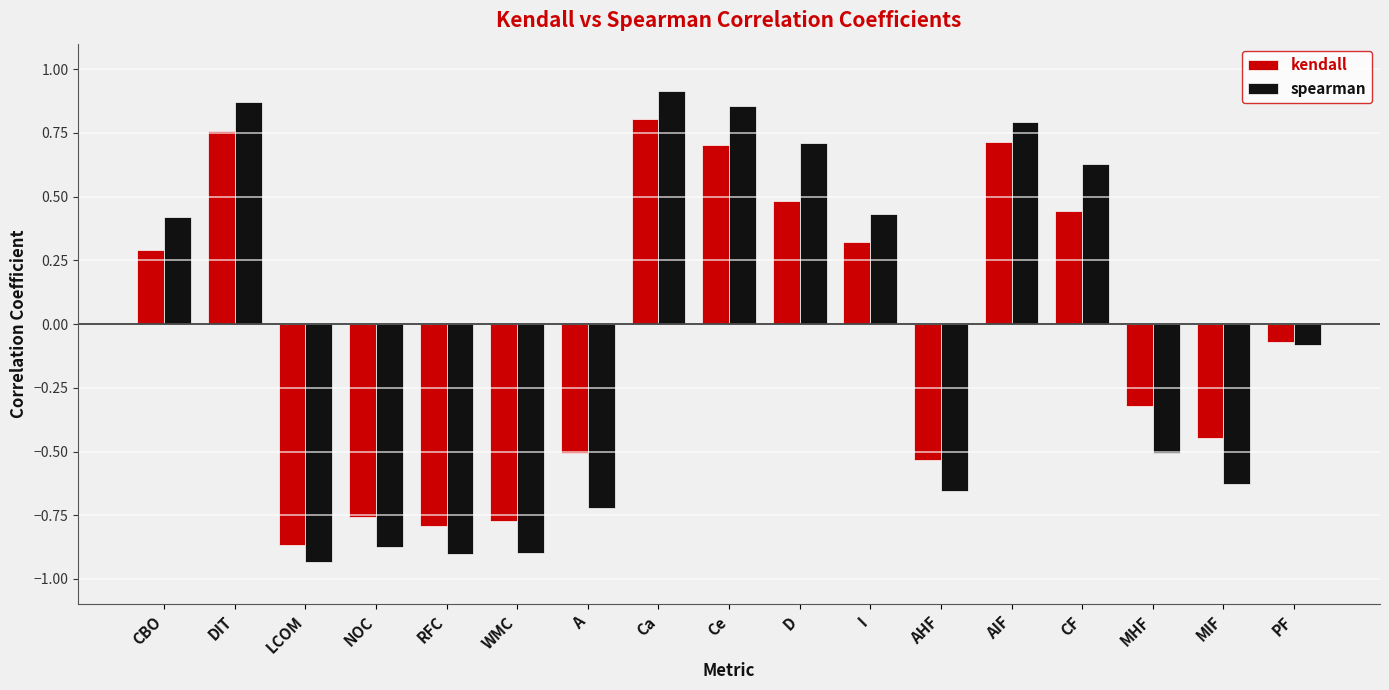

The spearman series shows 0.9 at Ca. True or false?

True